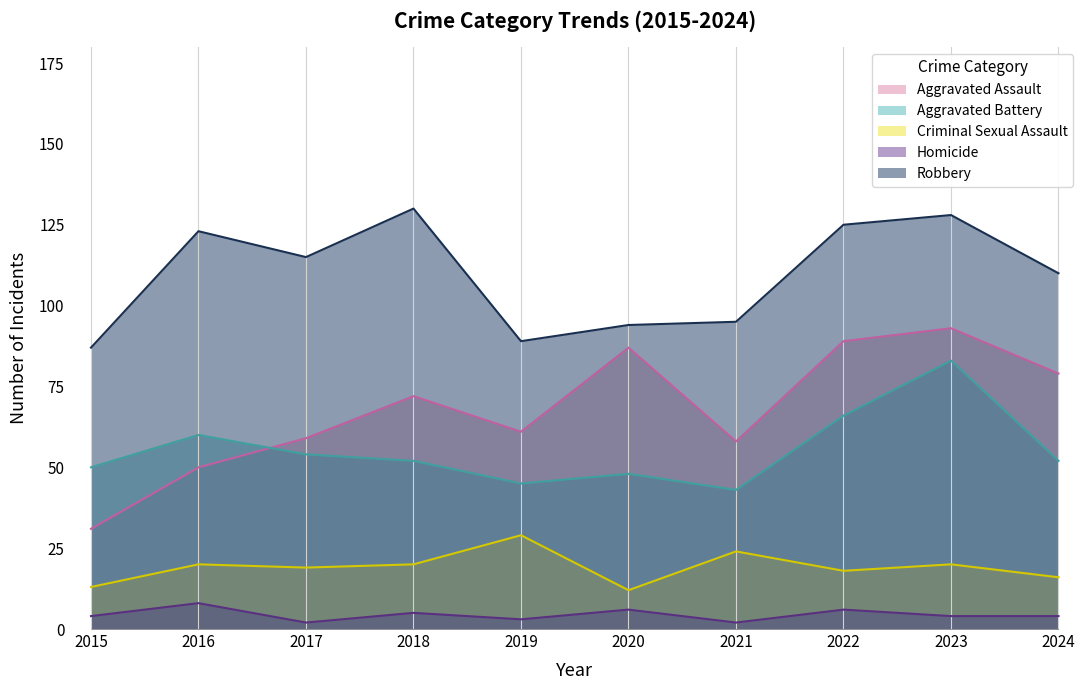

True or false: Aggravated Assault and Aggravated Battery intersect in this chart.

True